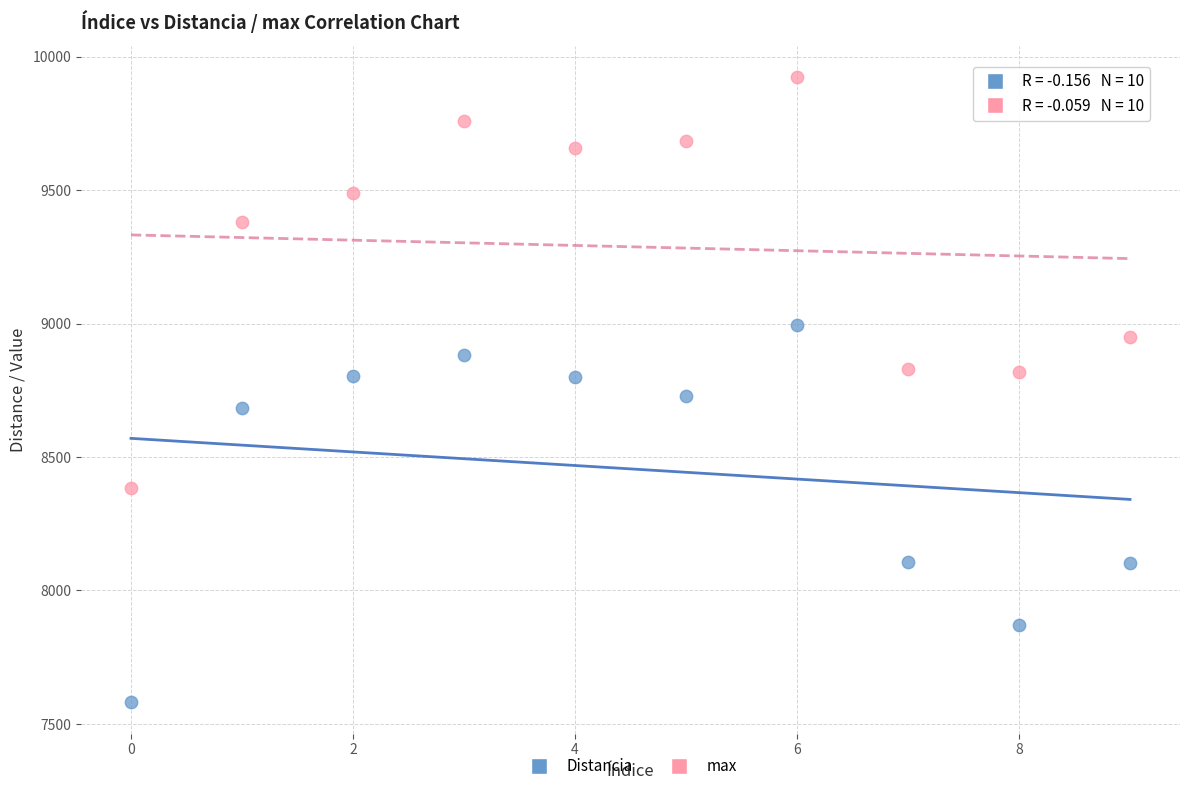

What are all the series names shown in the legend?

Distancia, max